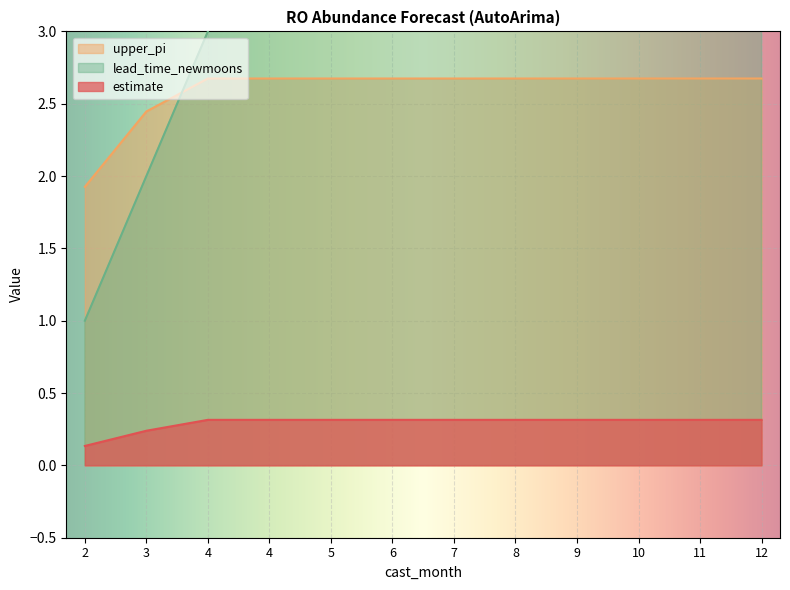

At which label is upper_pi closest to 2?

2